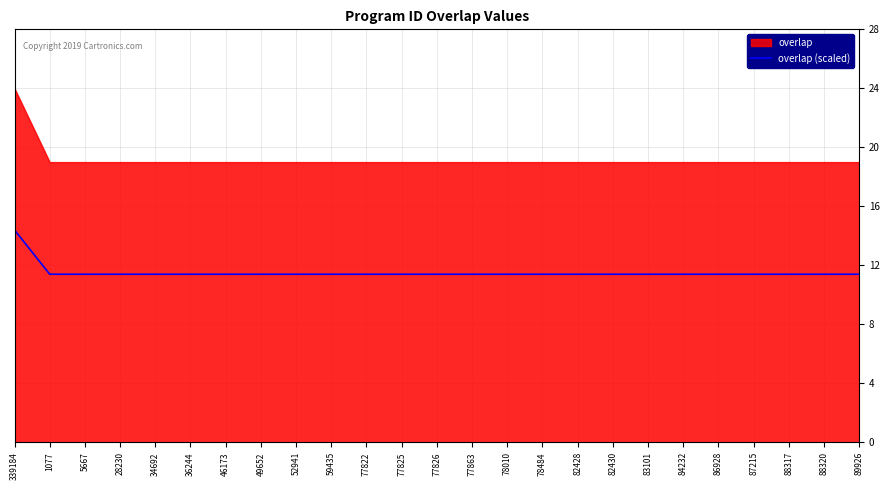

What is the lowest value of the overlap (scaled) series?

11.4